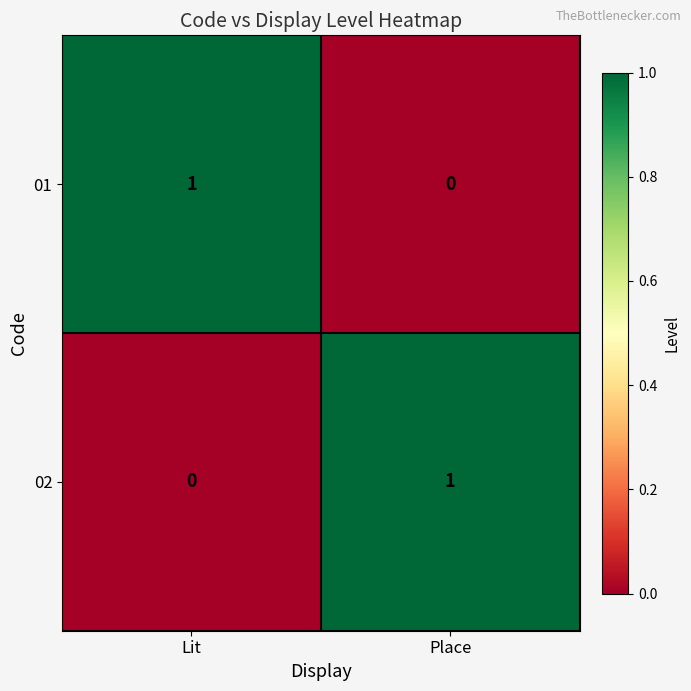

What is the maximum value shown in the chart?

1